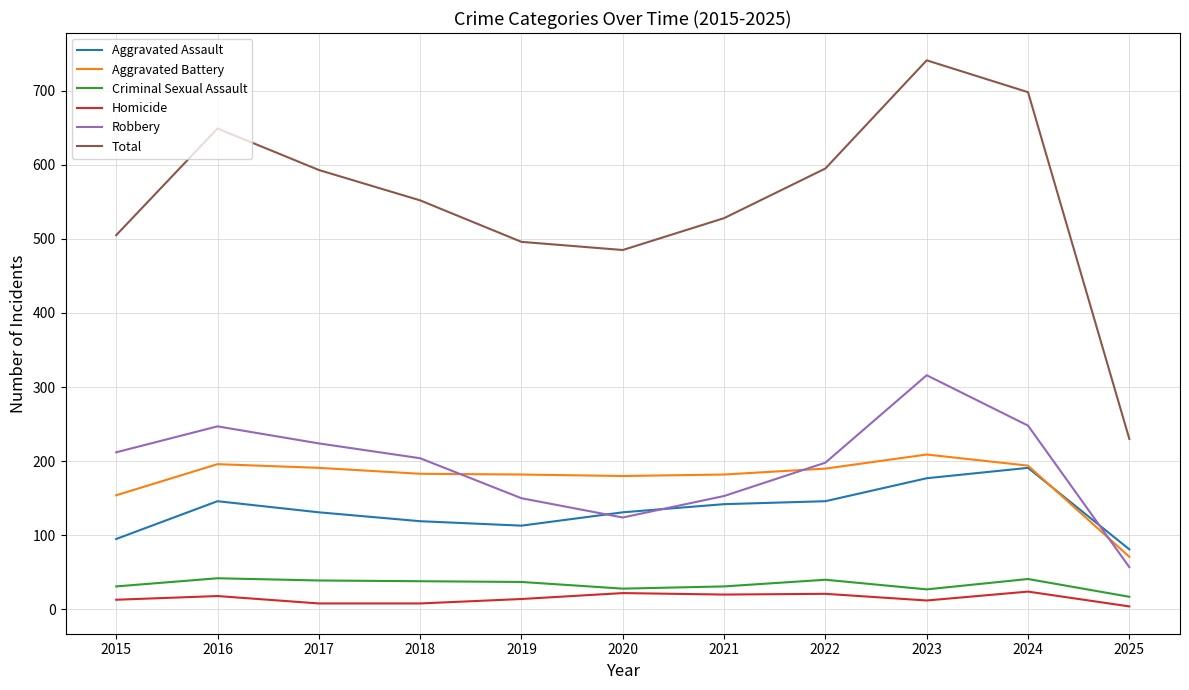

Count the number of categories in the chart.

11